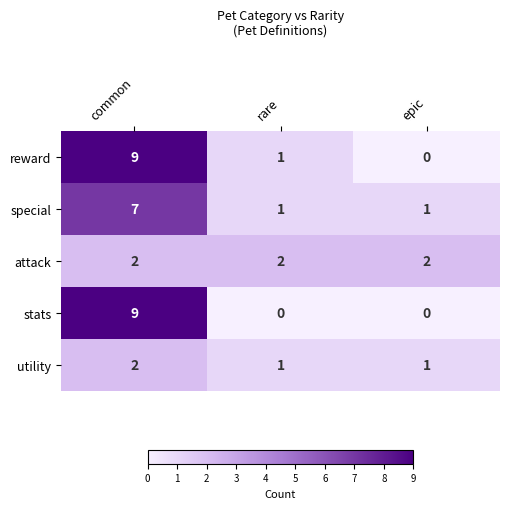

What is the difference between the maximum and minimum values in the stats series?

9